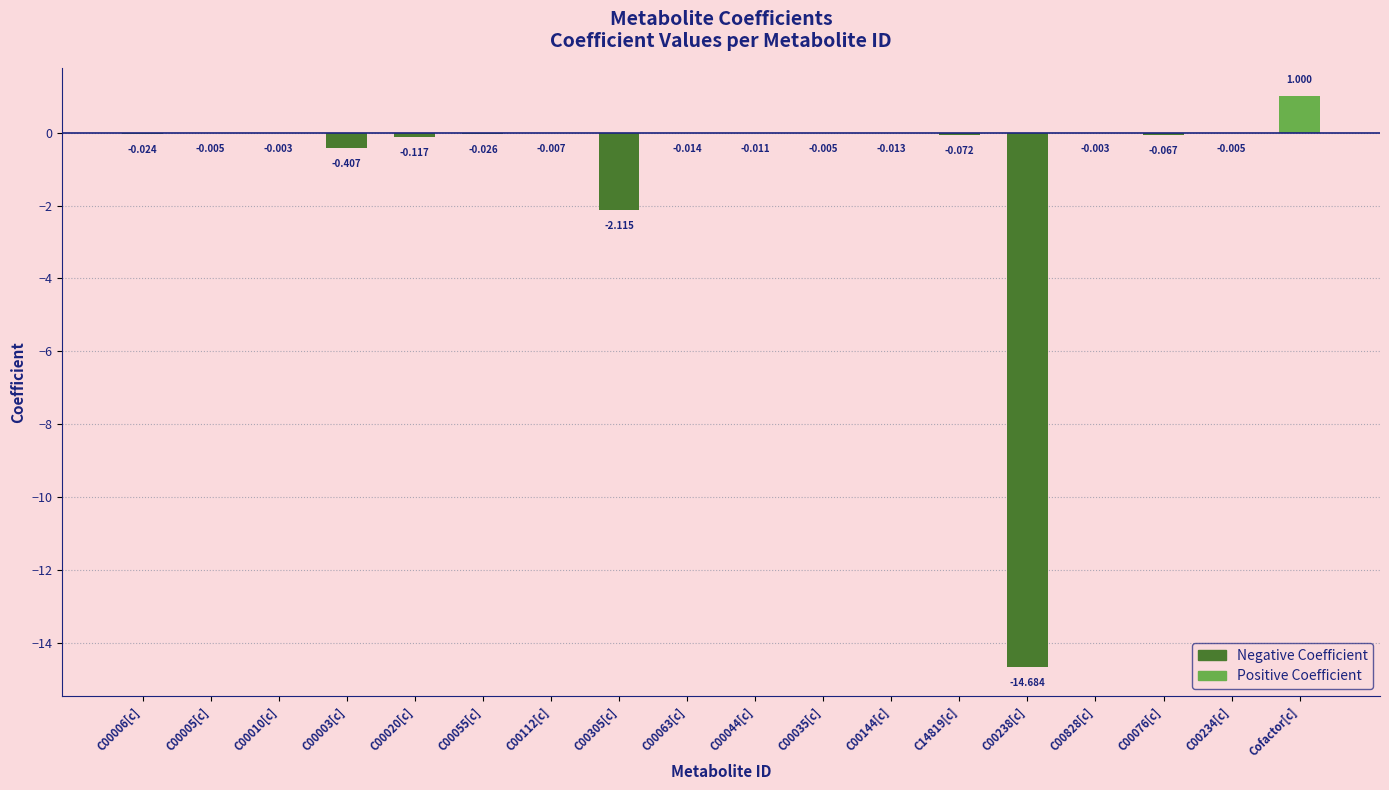

Where does the data first go above 0?

Cofactor[c]